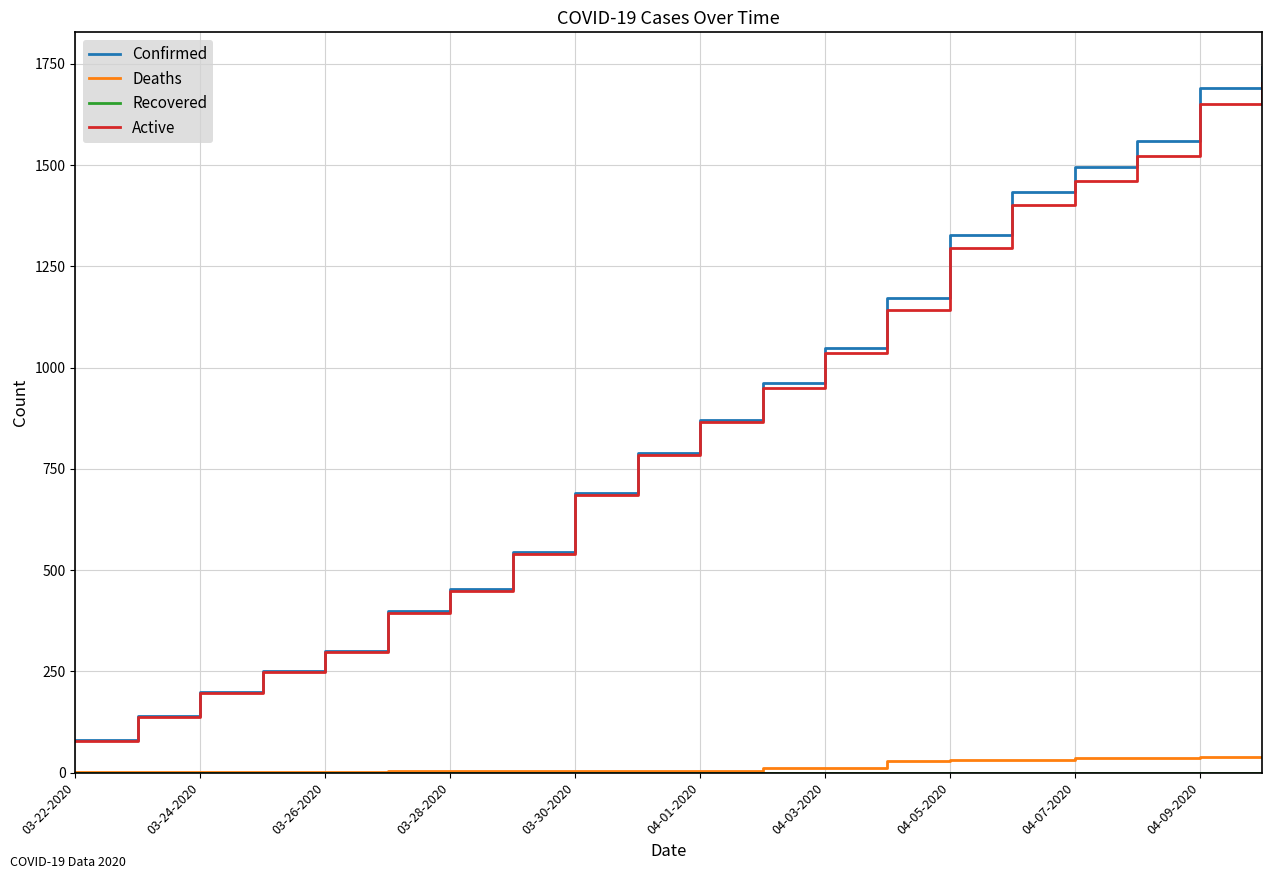

What is the minimum value for Confirmed?

81